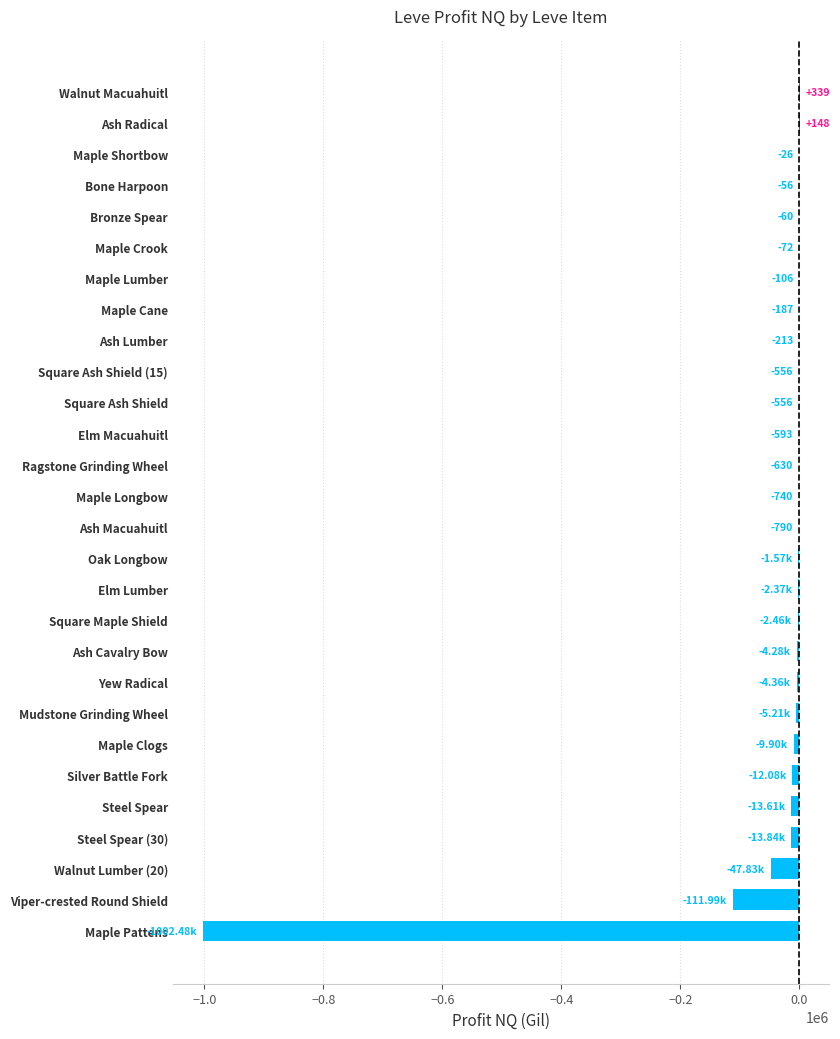

Count the number of values greater than -740.

13